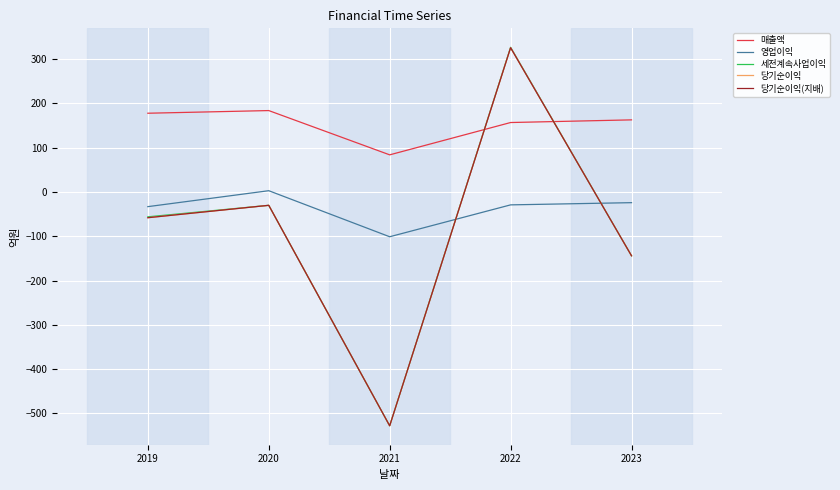

Is this an area chart (filled region under the line)?

No